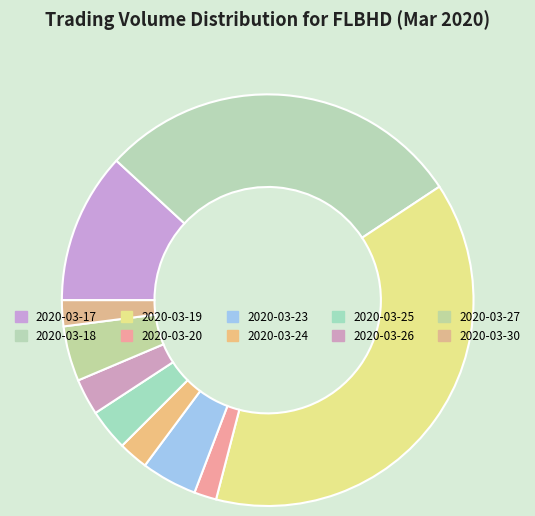

To the nearest percent, what is the average slice percentage?

10%